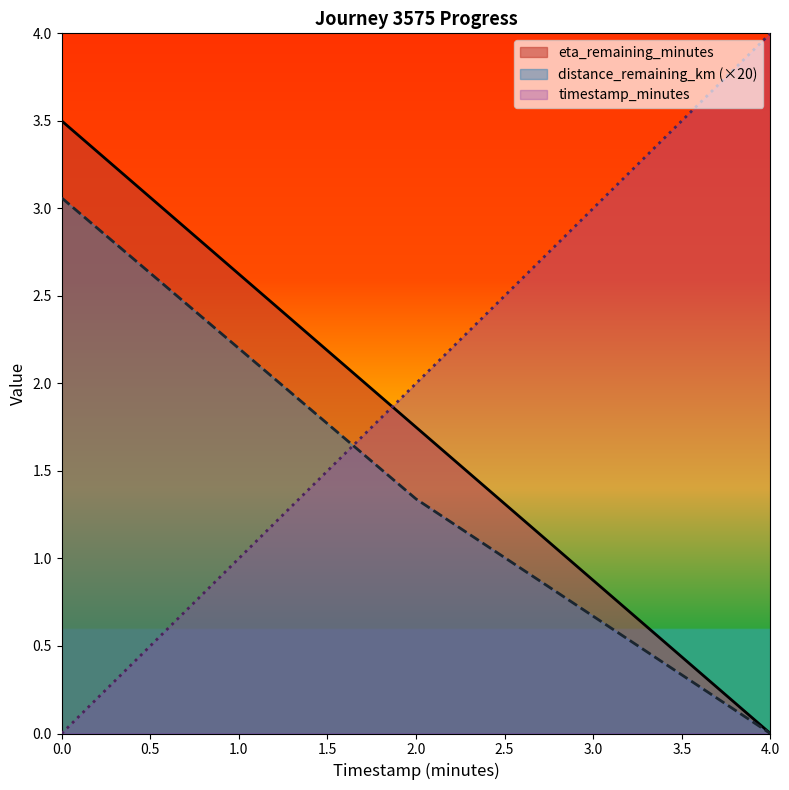

At how many categories does at least one series exceed 0?

3